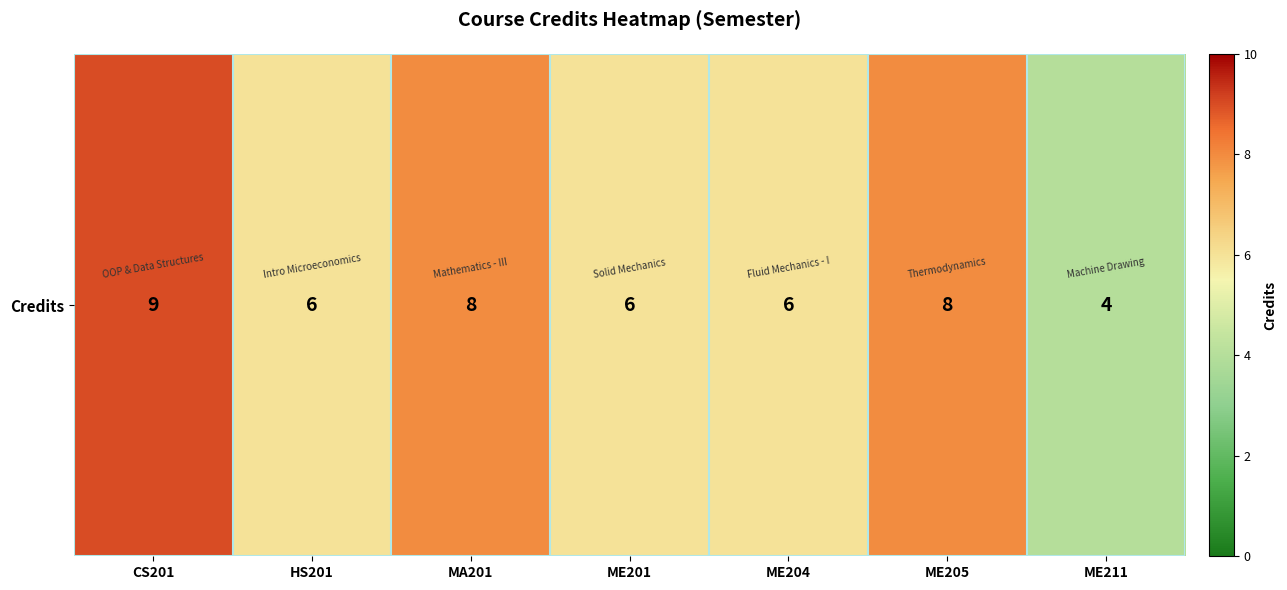

What is the change in value from MA201 to ME204?

-2